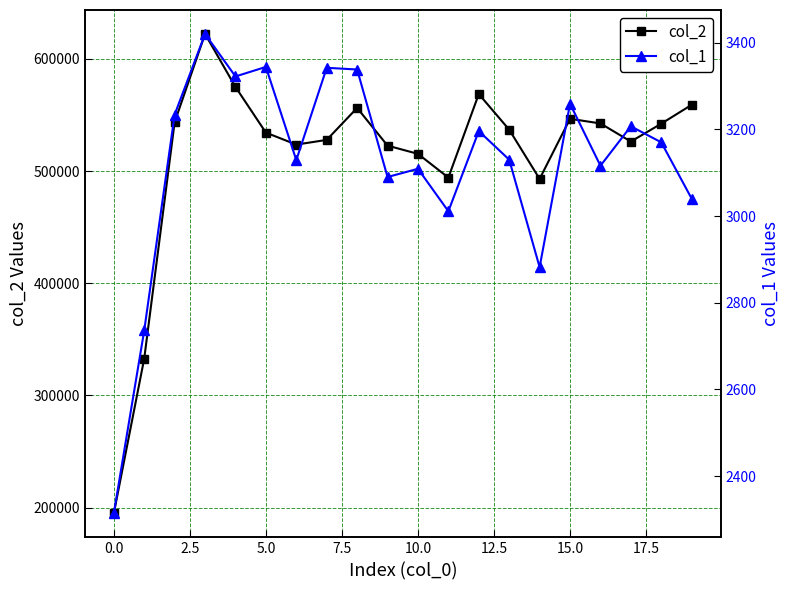

What is the lowest value of the col_2 series?

194864